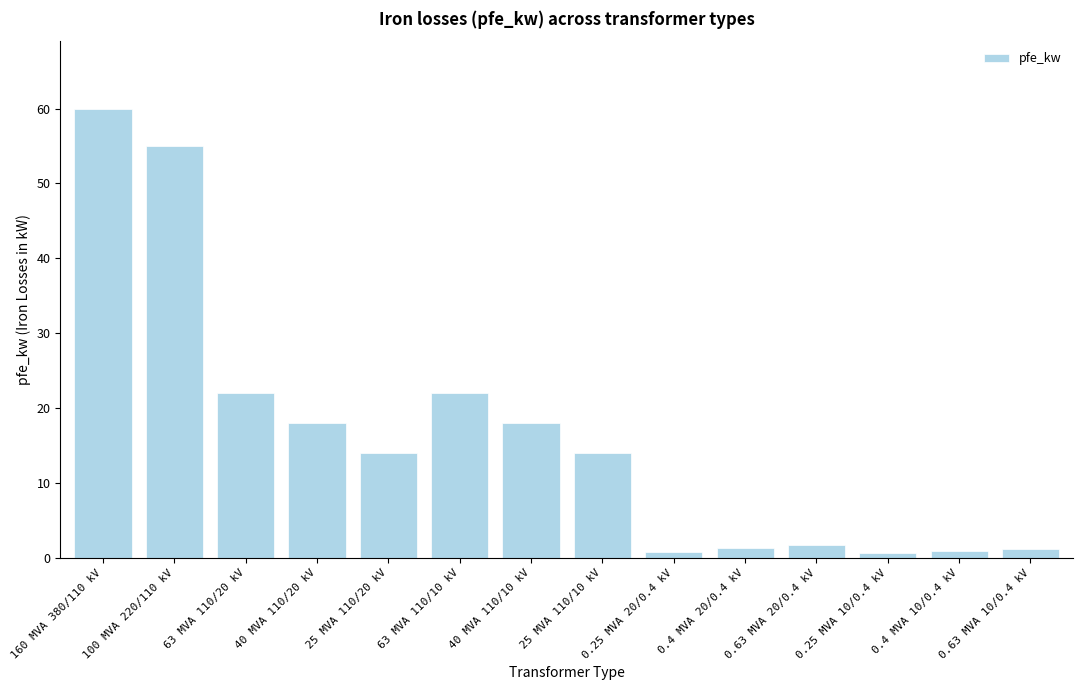

What is the label of the 11th bar from the right?

40 MVA 110/20 kV